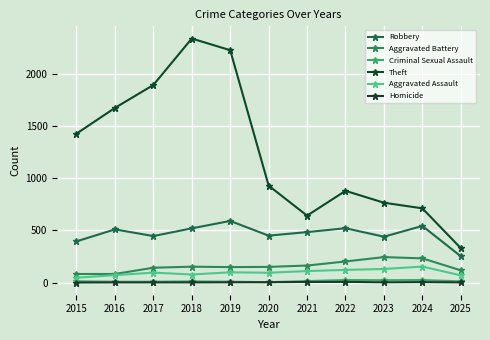

True or false: Aggravated Battery and Aggravated Assault intersect in this chart.

False